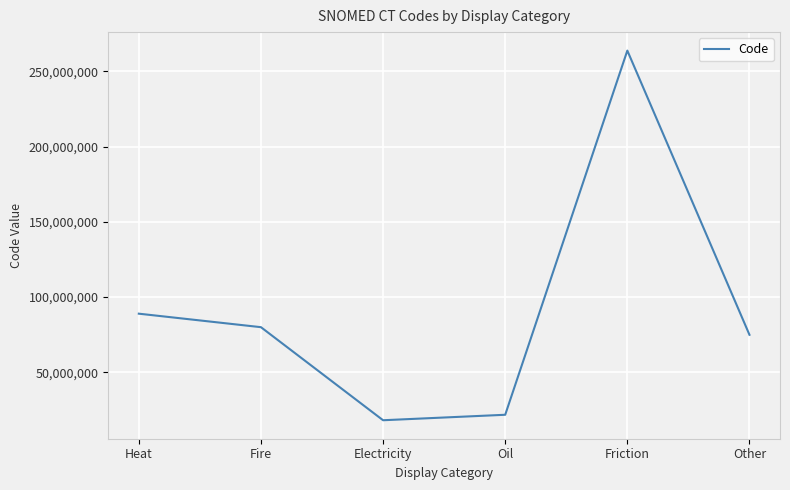

What is the difference between the values at Fire and Friction?

183730001